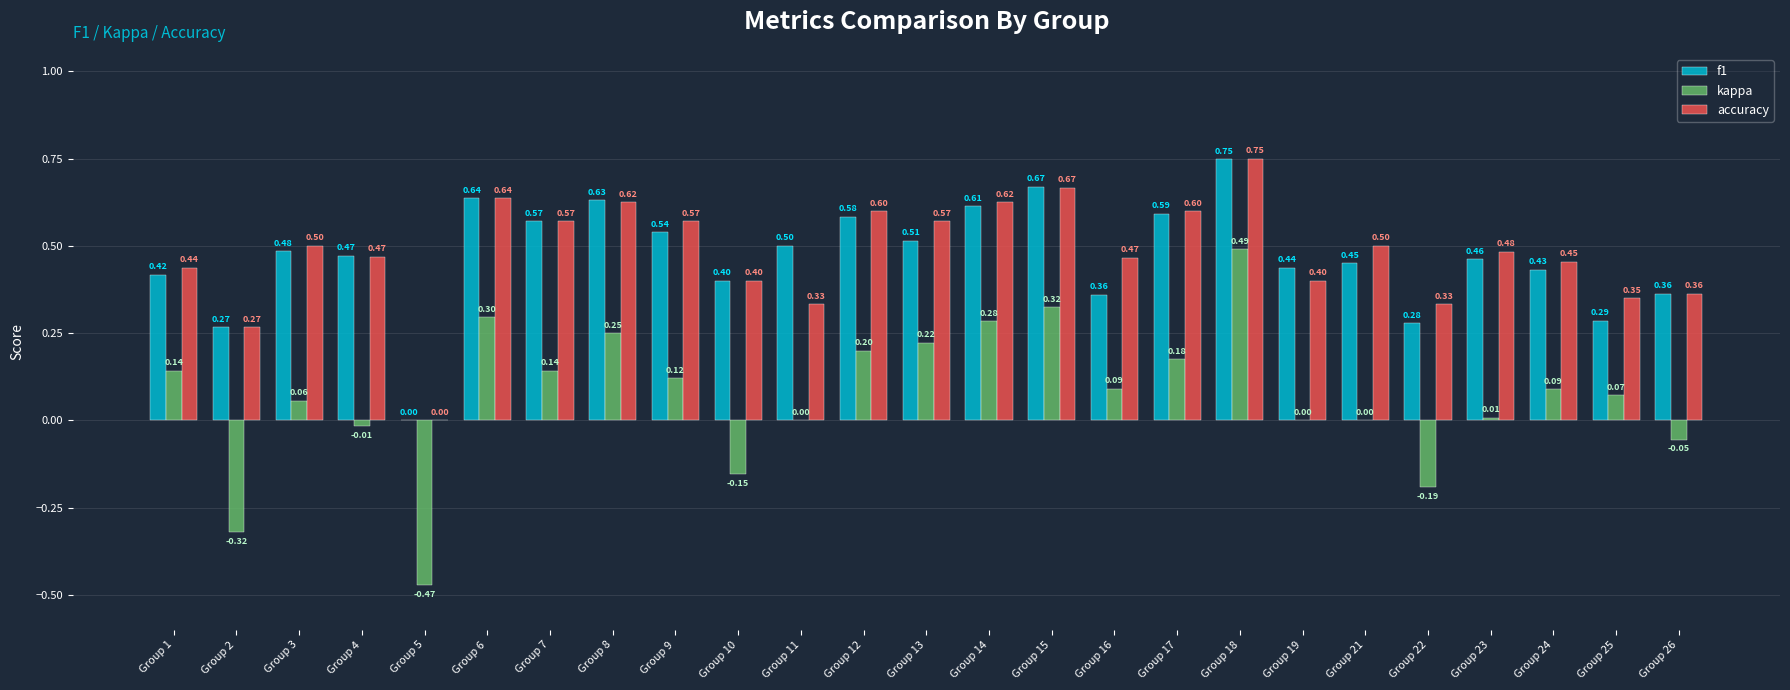

Which series changed the most between Group 16 and Group 19?

kappa